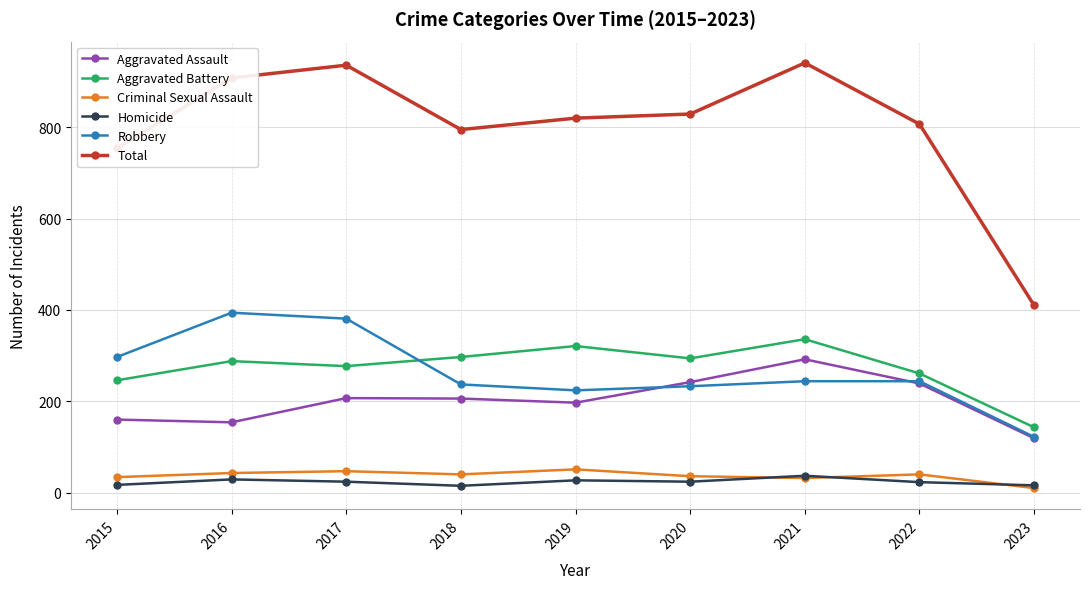

What is the value of the Criminal Sexual Assault point at the 3rd from the left?

47